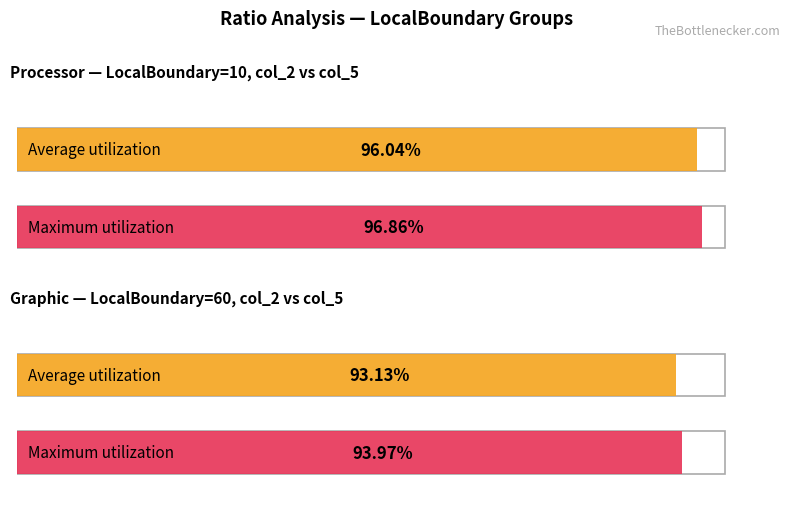

What is the smallest value displayed?

0.9